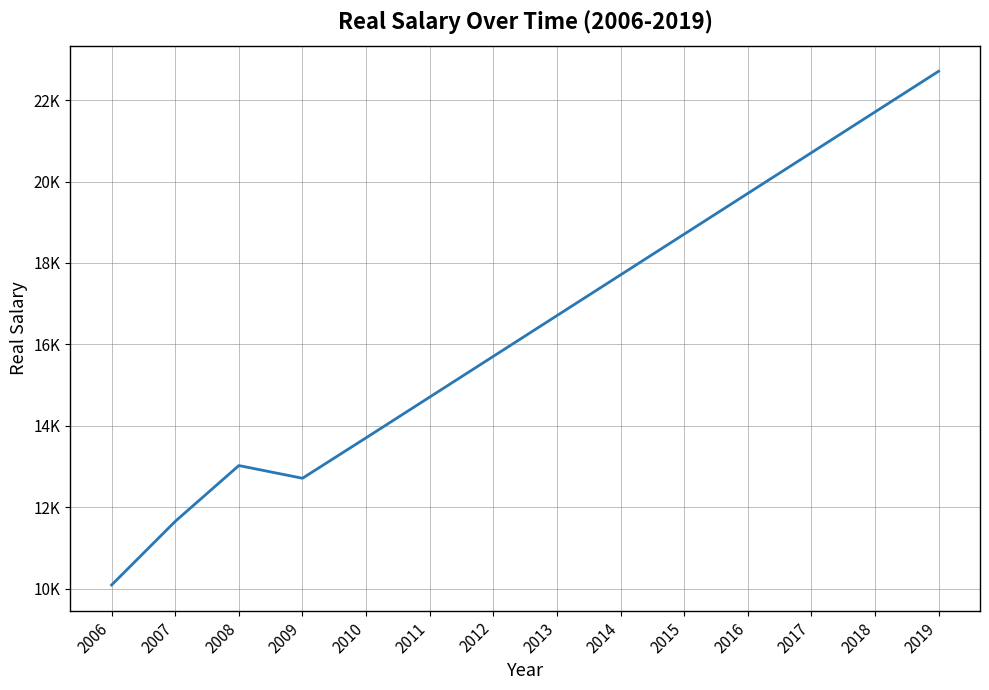

Does the chart display data point markers on the line(s)?

No